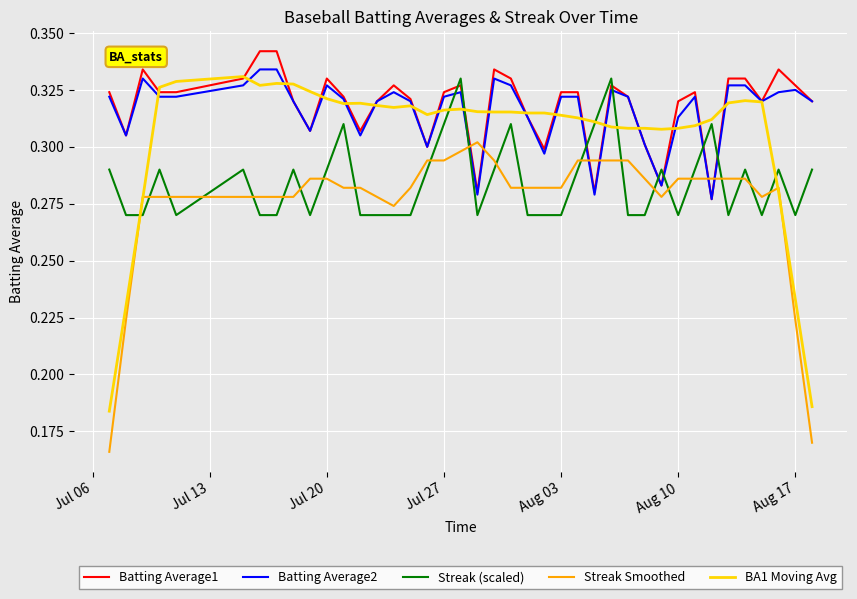

Which series has the widest spread of values?

BA1 Moving Avg